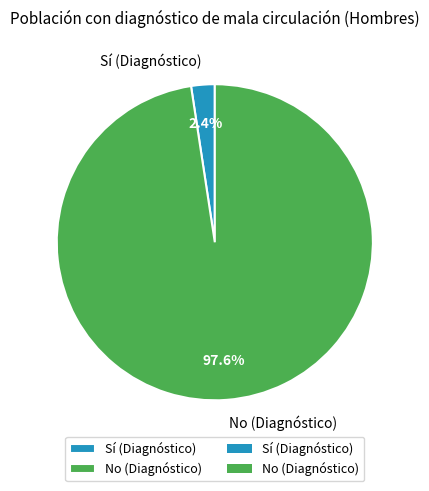

To the nearest percent, what is the difference between the largest and smallest slice percentages?

95%